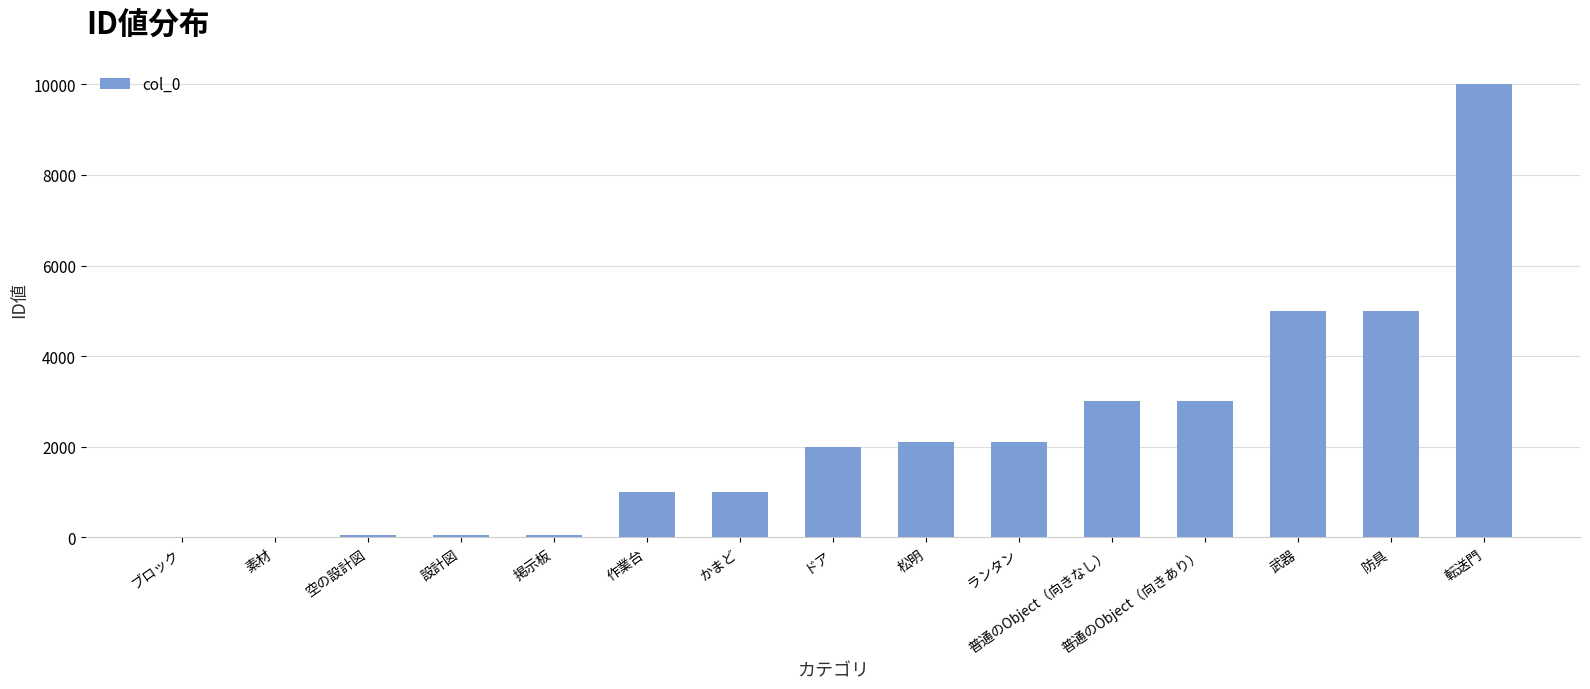

The value at ランタン is 3376. True or false?

False